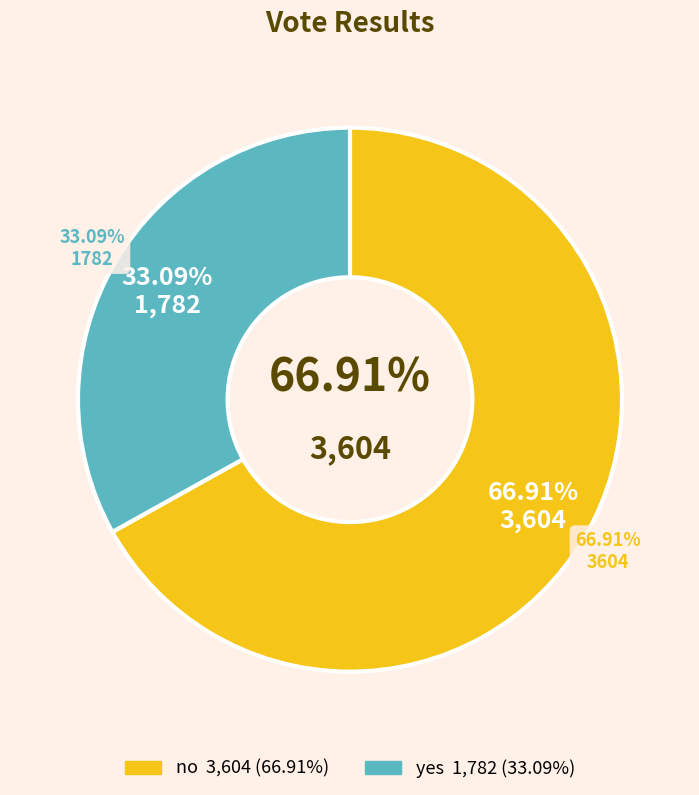

To the nearest percent, what is the average slice percentage?

50%